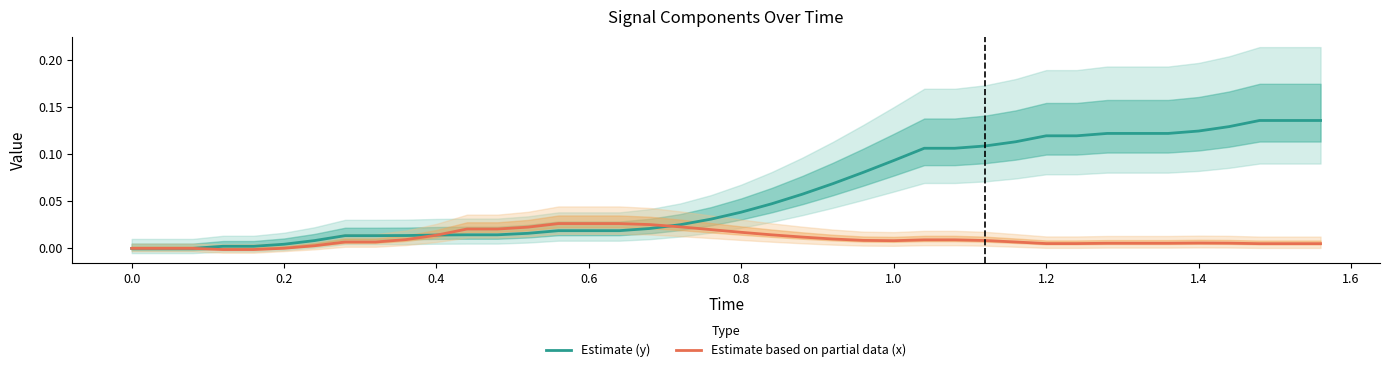

Reading right to left, list all the values displayed in this chart.

Estimate (y): 0.1	0.1	0.1	0.1	0.1	0.1	0.1	0.1	0.1	0.1	0.1	0.1	0.1	0.1	0.1	0.1	0.1	0.1	0.0	0.0	0.0	0.0	0.0	0.0	0.0	0.0	0.0	0.0	0.0	0.0	0.0	0.0	0.0	0.0	0.0	0.0	0.0	0.0	0.0	0.0
Estimate based on partial data (x): 0.0	0.0	0.0	0.0	0.0	0.0	0.0	0.0	0.0	0.0	0.0	0.0	0.0	0.0	0.0	0.0	0.0	0.0	0.0	0.0	0.0	0.0	0.0	0.0	0.0	0.0	0.0	0.0	0.0	0.0	0.0	0.0	0.0	0.0	0.0	-0.0	-0.0	0.0	0.0	0.0